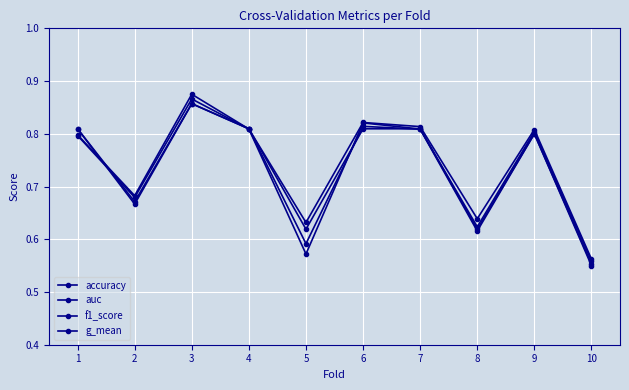

Count the number of data series in this chart.

4